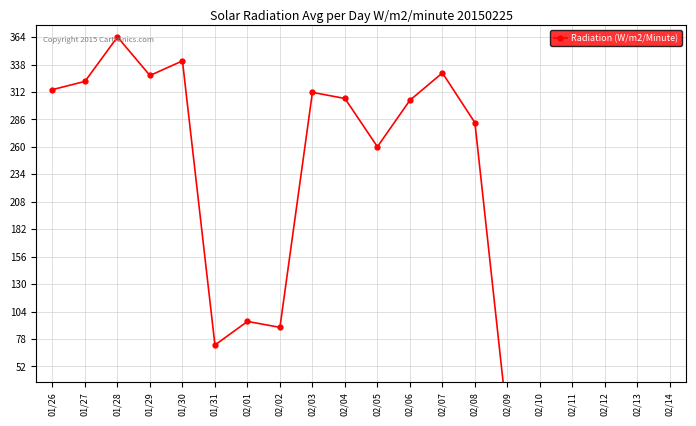

What is the sum of all values?

3719.8